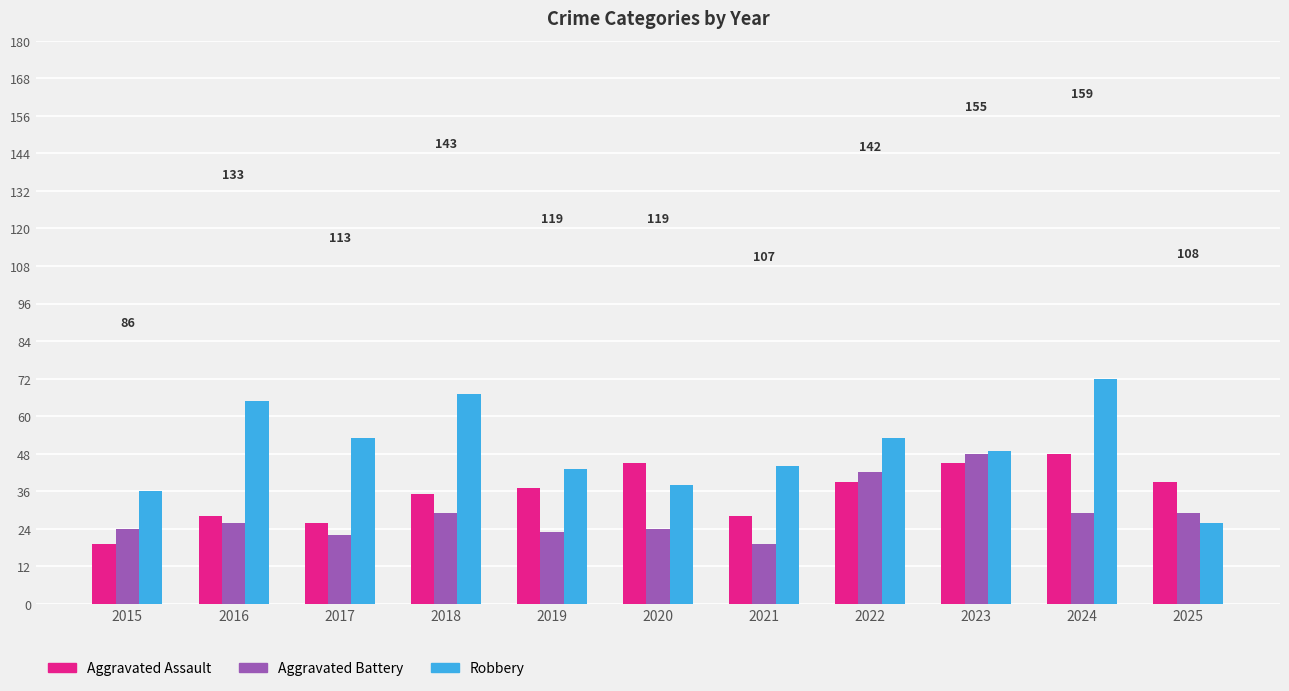

Count the number of data series in this chart.

3